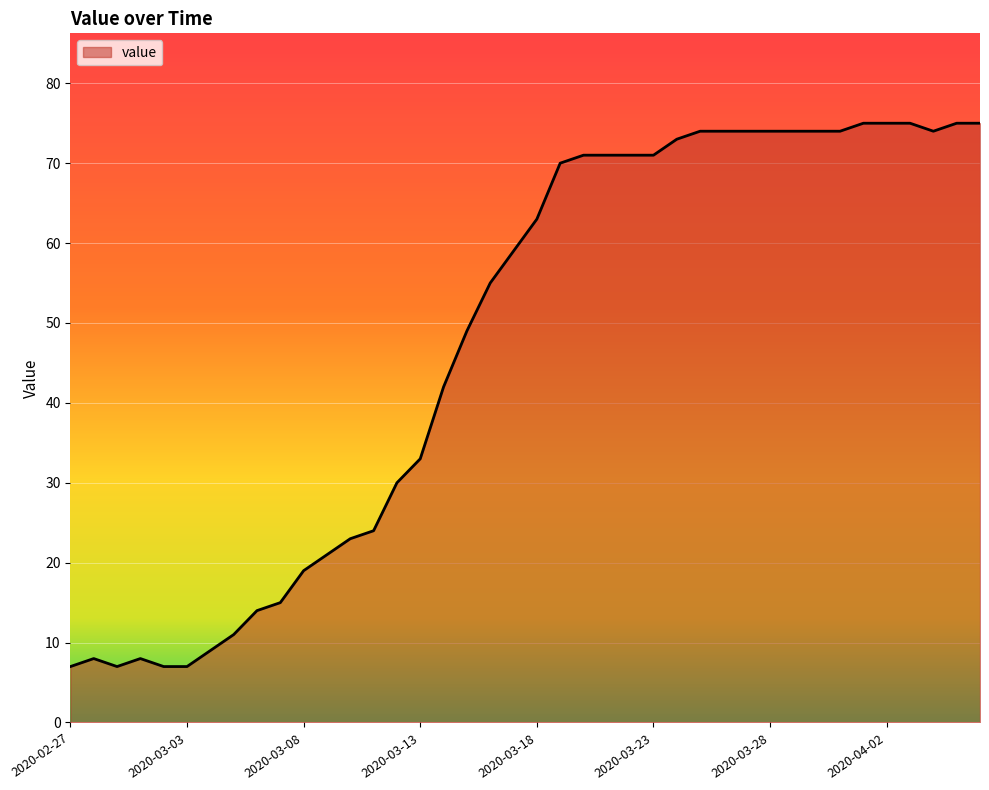

What is the maximum value shown in the chart?

75